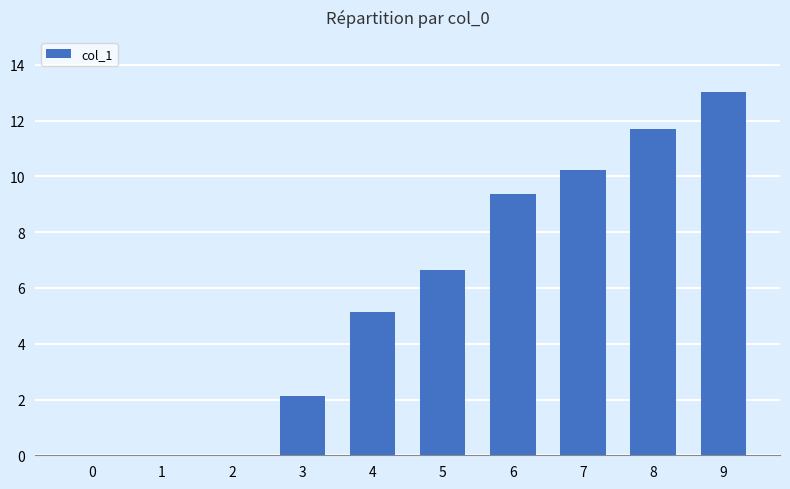

Reading left to right, transcribe all the data shown in this chart.

0=0.0	1=0.0	2=0.0	3=2.1	4=5.1	5=6.6	6=9.4	7=10.2	8=11.7	9=13.0